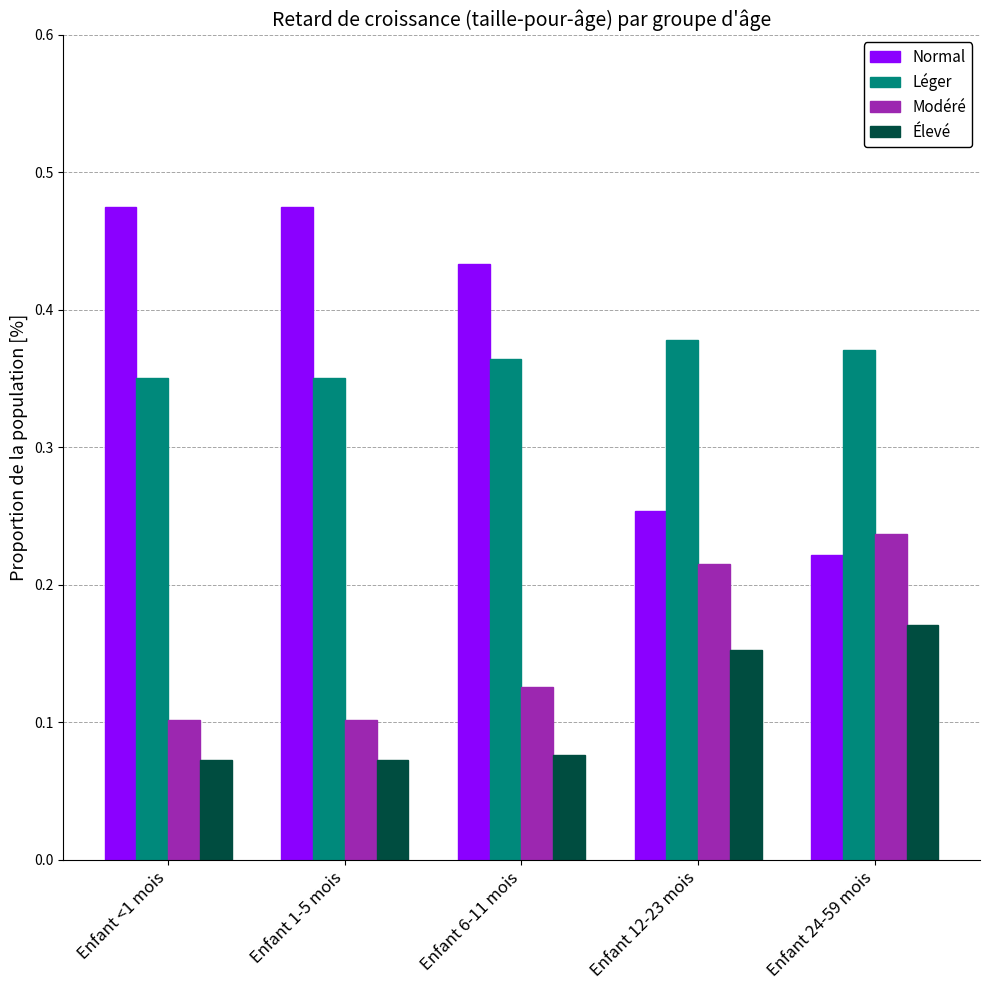

Between Enfant <1 mois and Enfant 12-23 mois, which series saw the biggest shift?

Normal